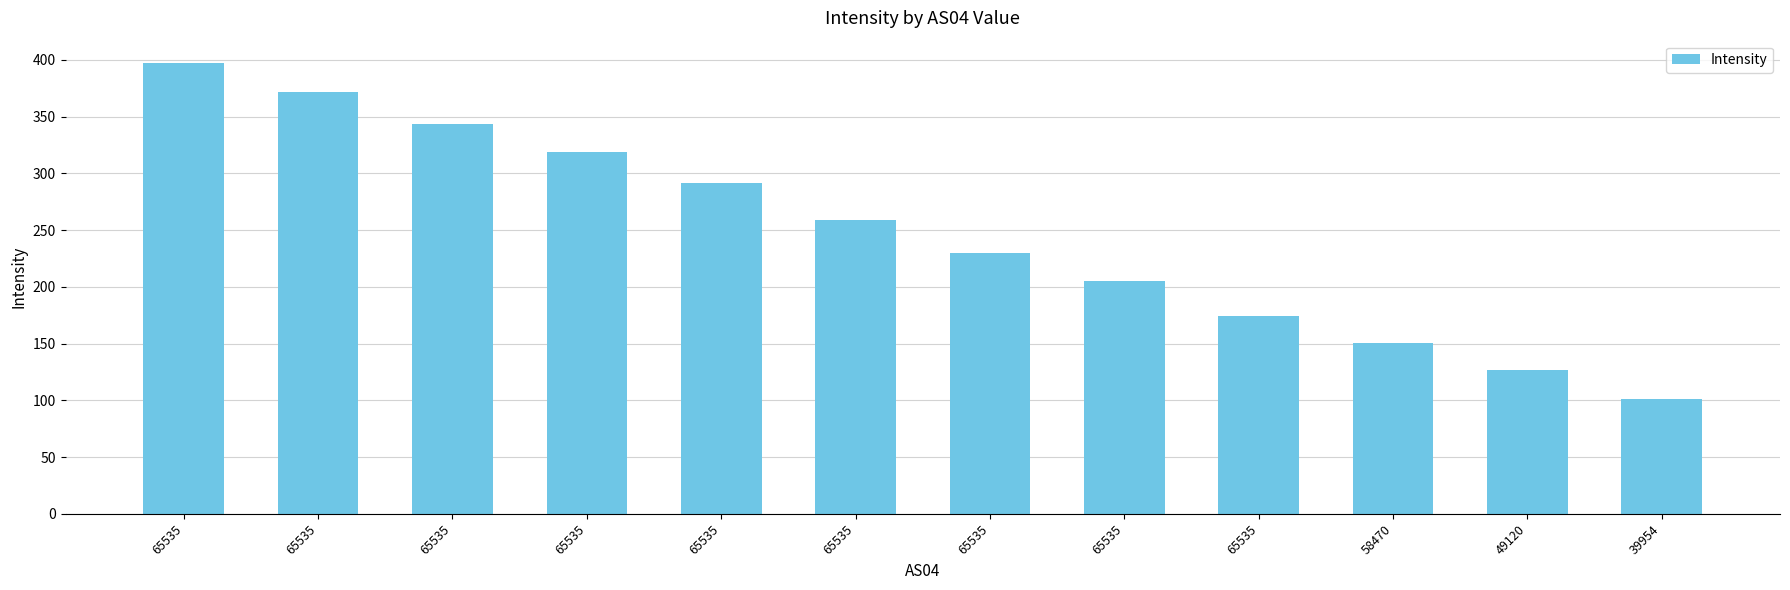

How many data points are less than 258?

6